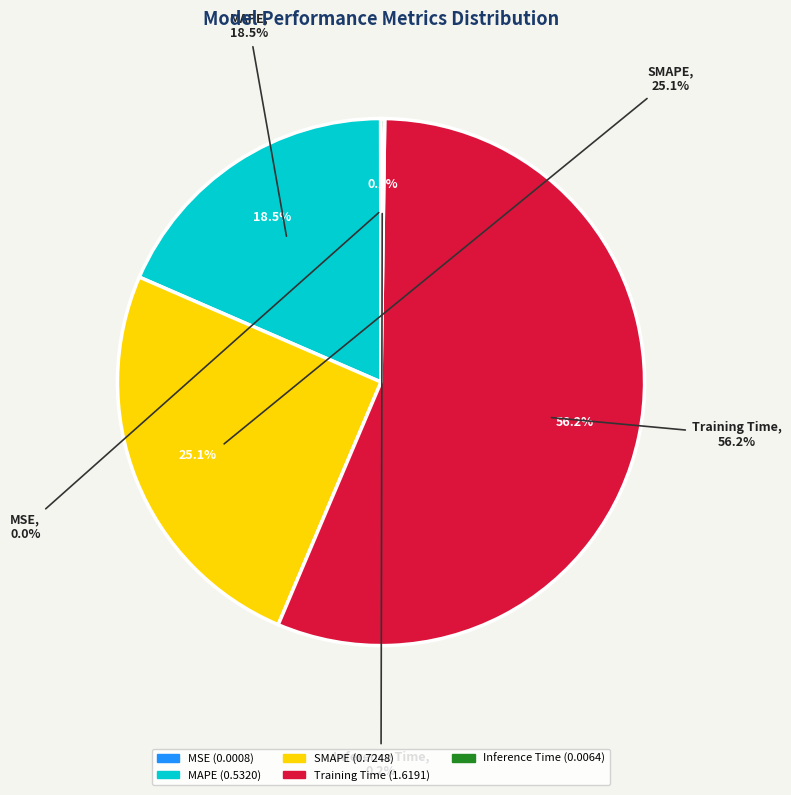

Rank the categories by value from highest to lowest.

Training Time, SMAPE, MAPE, Inference Time, MSE